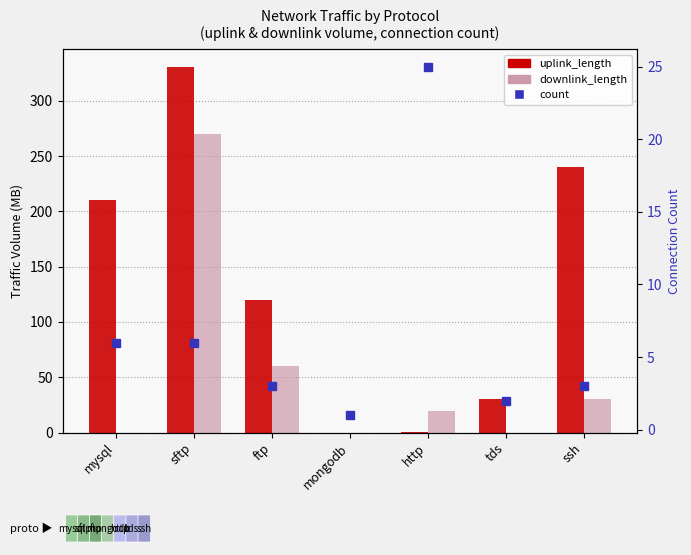

What is the label of the 1st bar from the left?

mysql